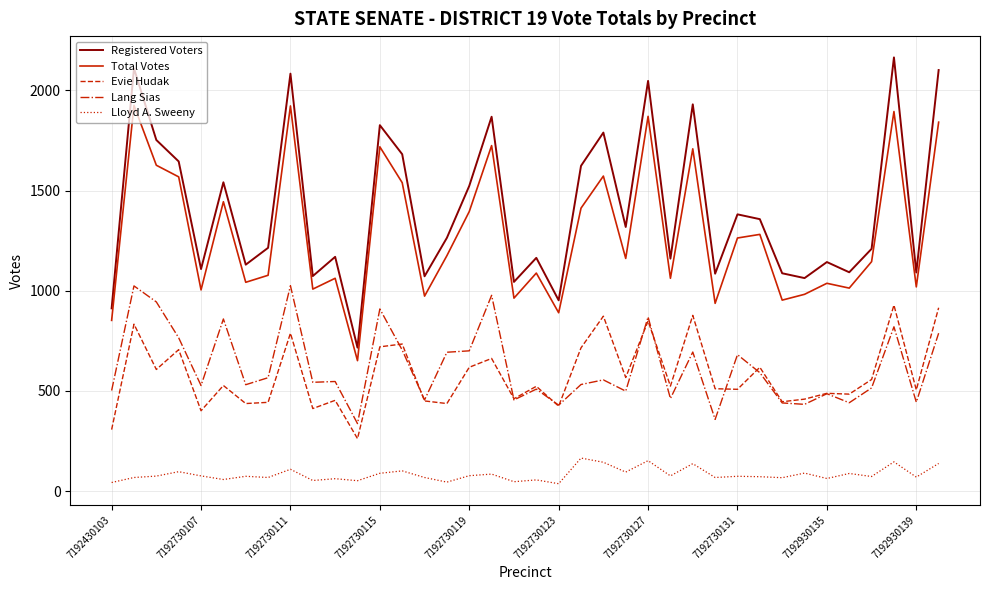

Rank the series by their maximum value, from highest to lowest.

Registered Voters, Total Votes, Lang Sias, Evie Hudak, Lloyd A. Sweeny